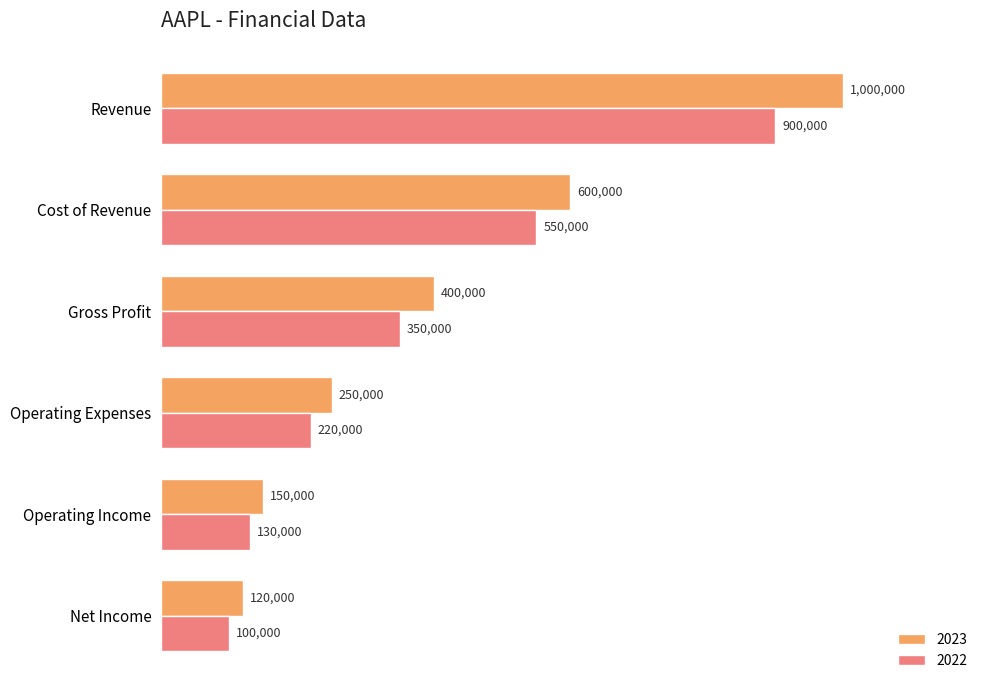

What is the average value of the 2022 series?

375000